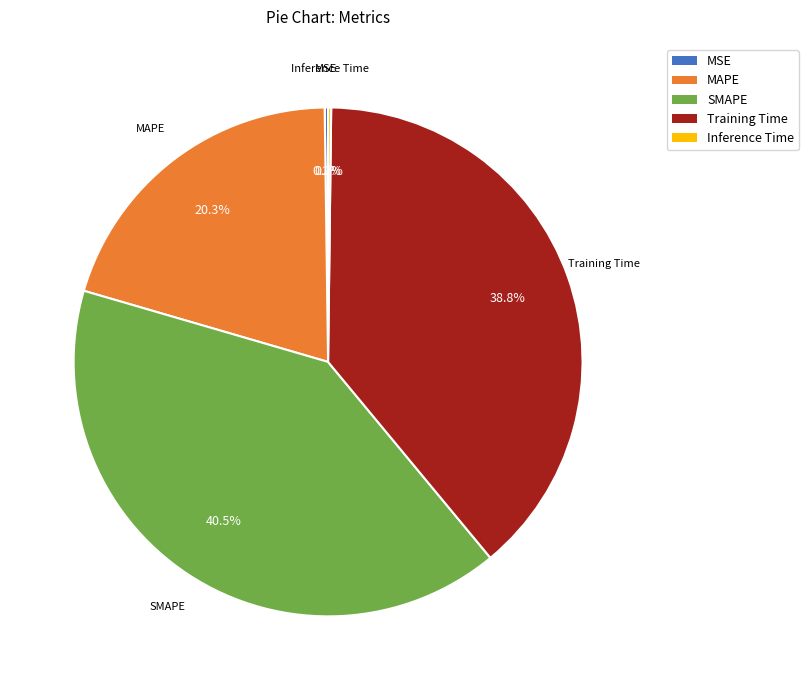

What is the ratio of the value at MAPE to the value at Training Time?

0.5